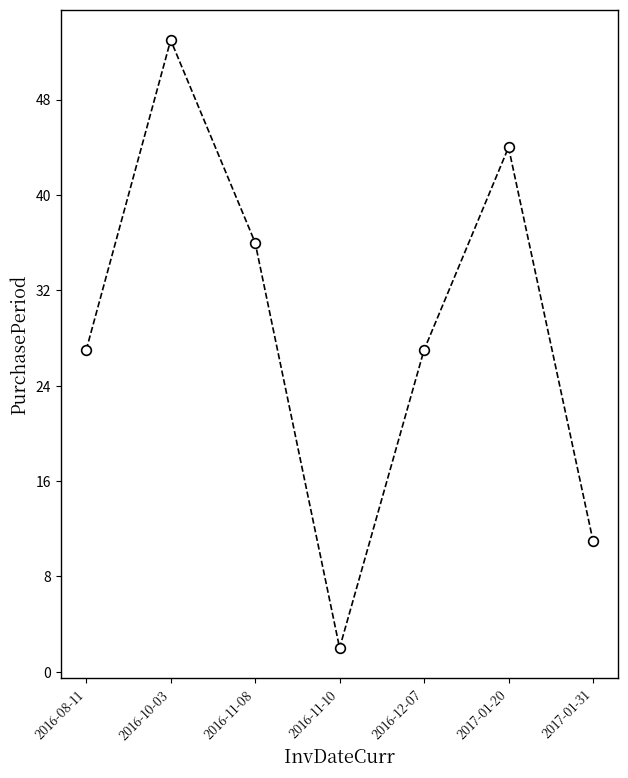

What is the value of the 7th point from the left?

11